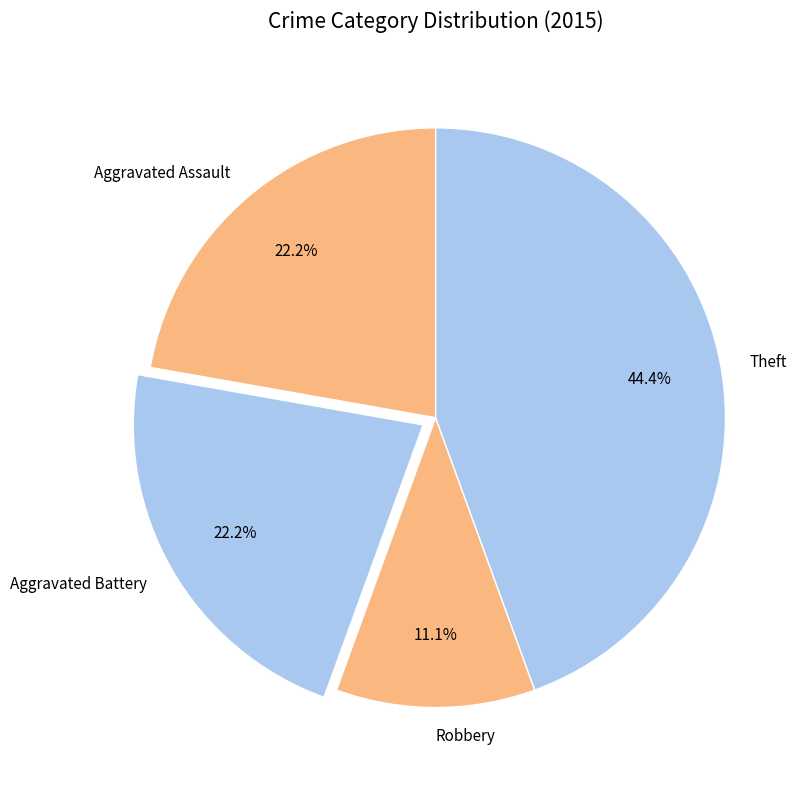

How many segments does this pie chart have?

4